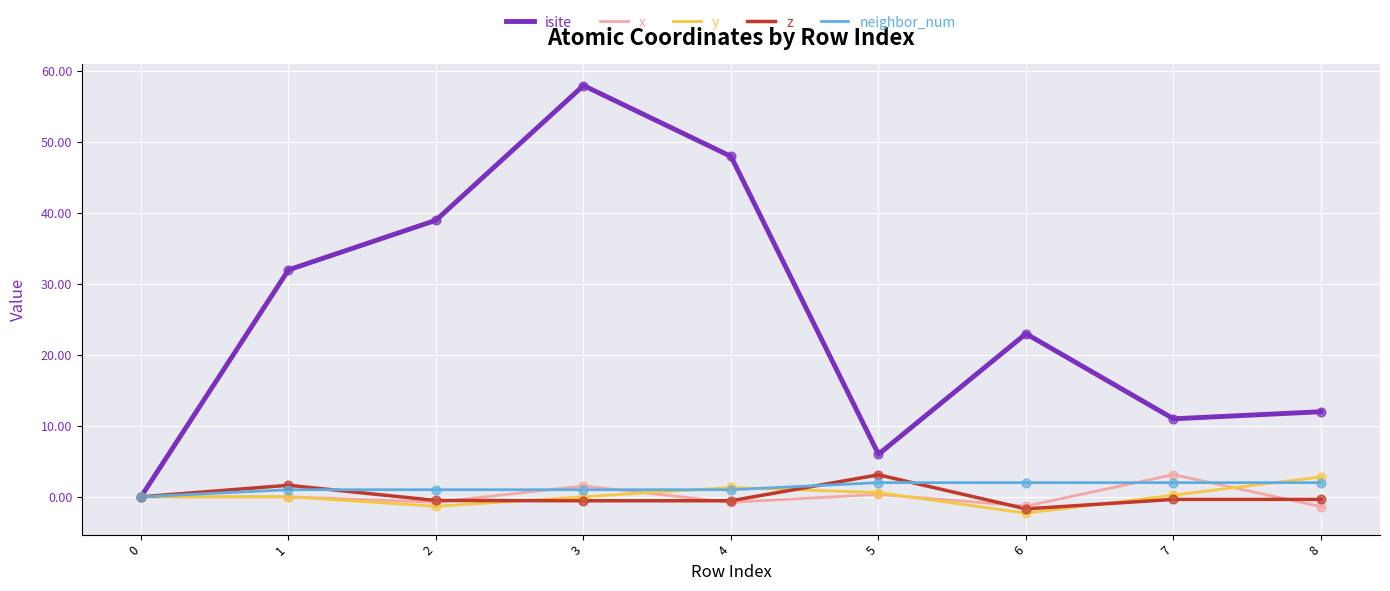

Is the value of x at 8 greater than the value of z at 7?

No